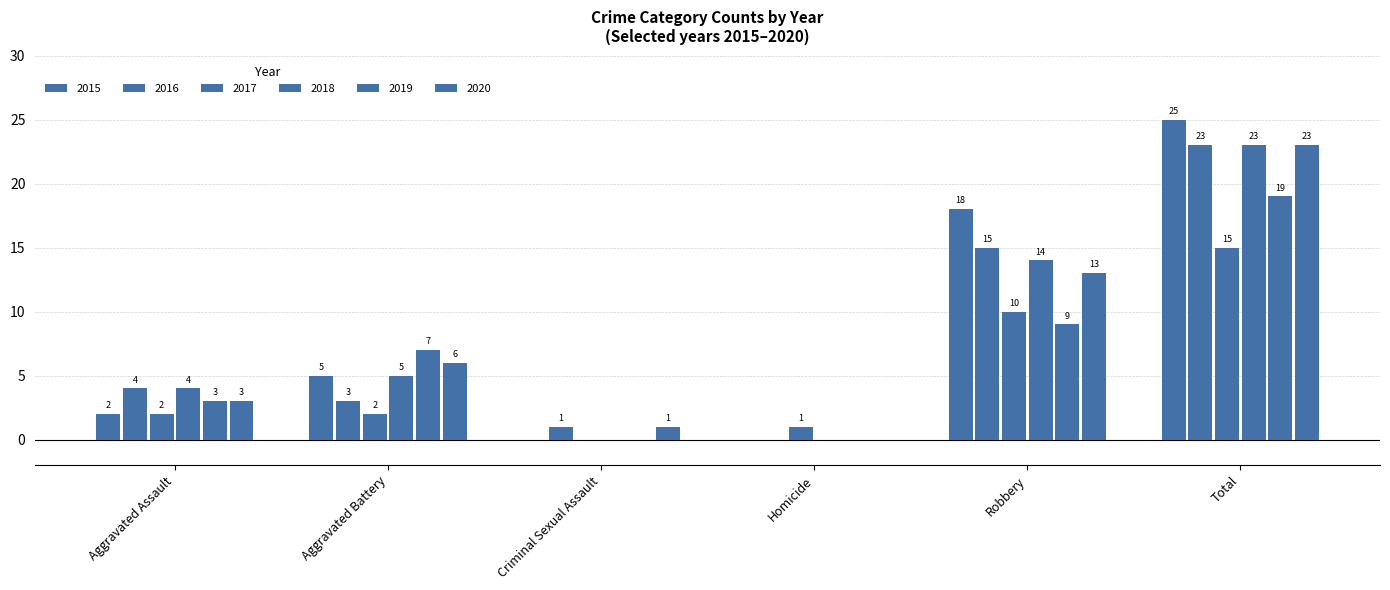

How many groups of bars are there?

6